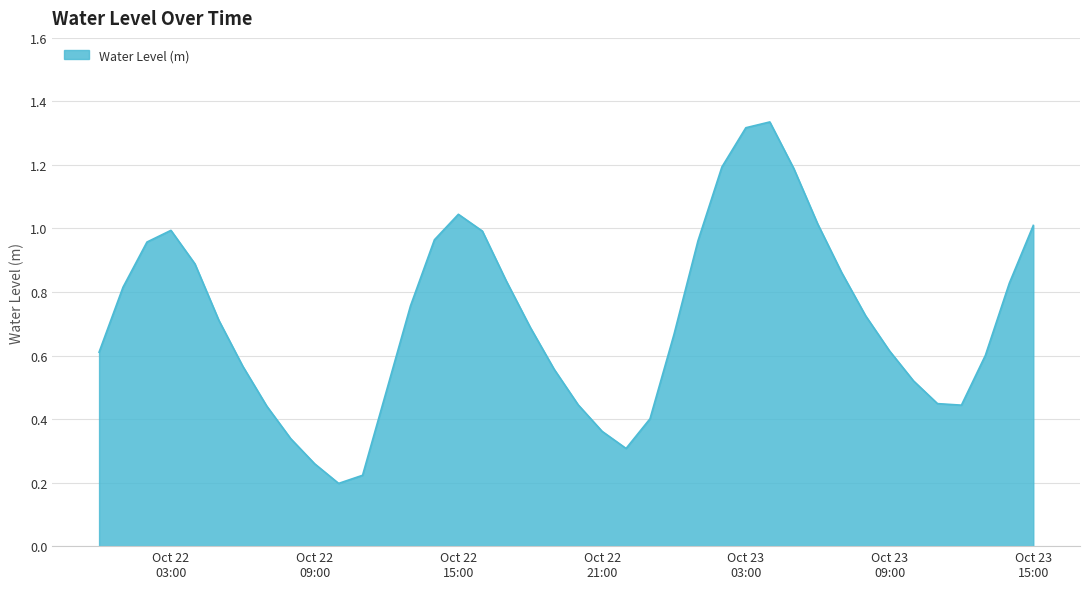

What is the difference between the maximum and minimum values?

1.1